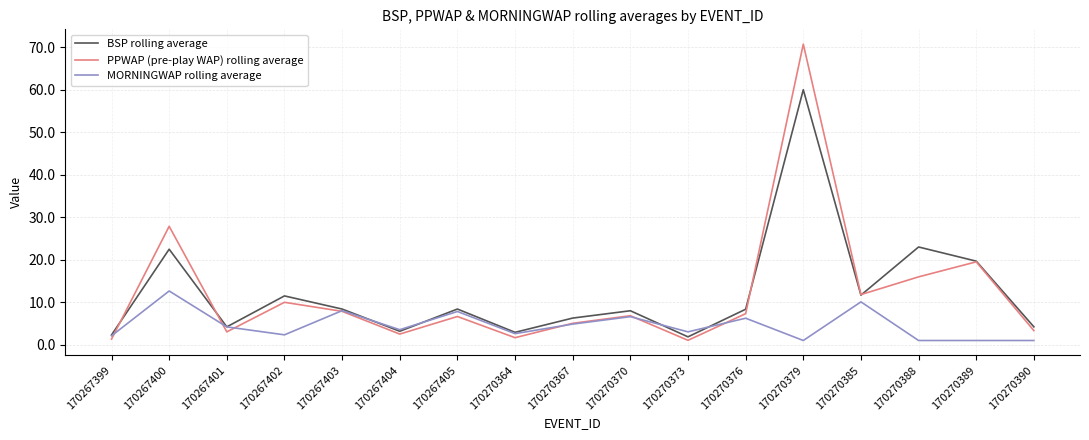

Which series has the largest range (max minus min)?

PPWAP (pre-play WAP) rolling average